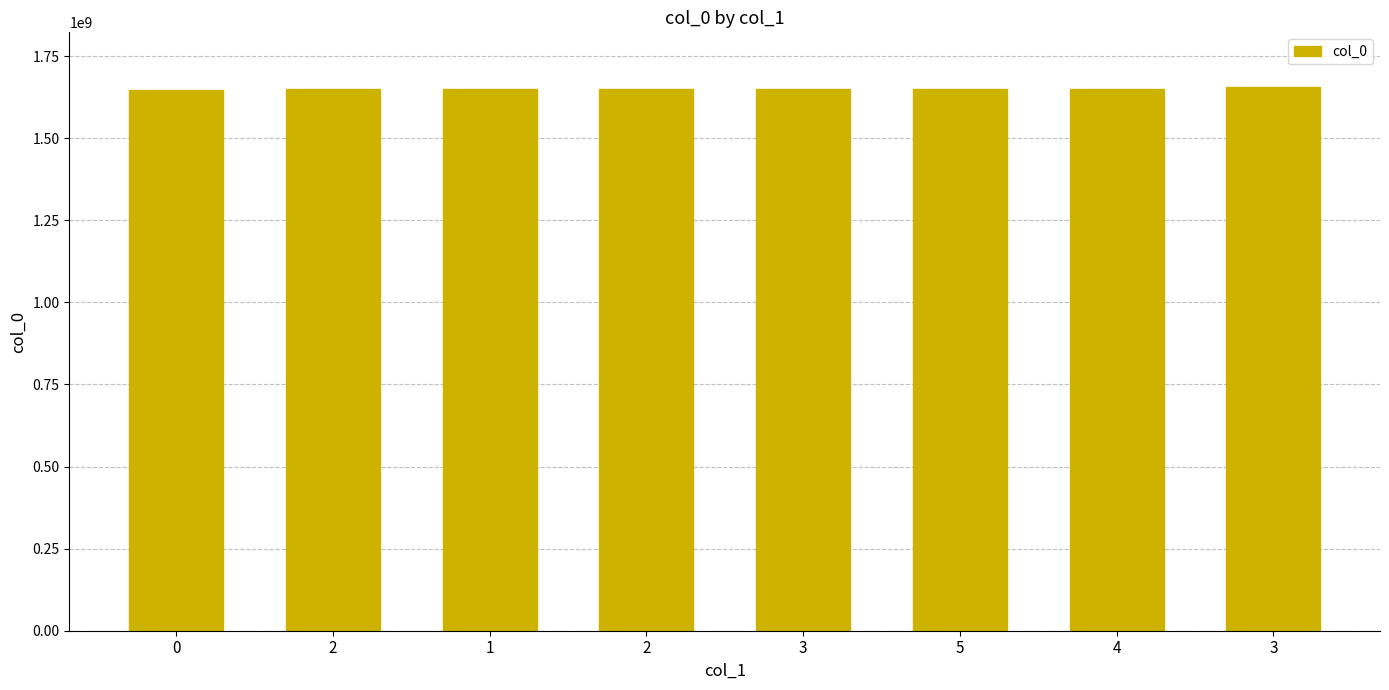

Which category has the highest value across all series?

3